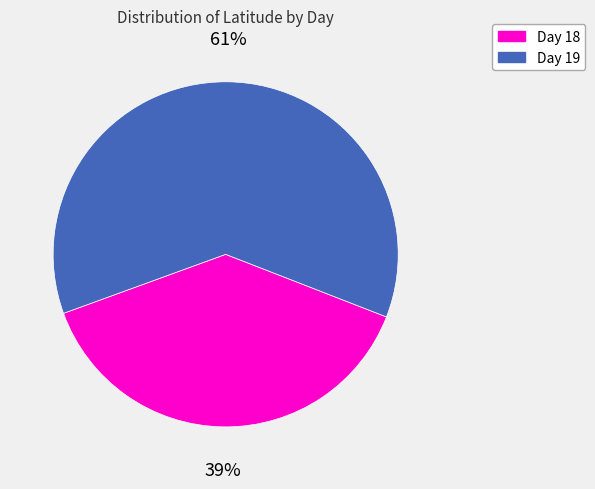

Approximately how many times larger is the value at Day 19 compared to Day 18?

1.6